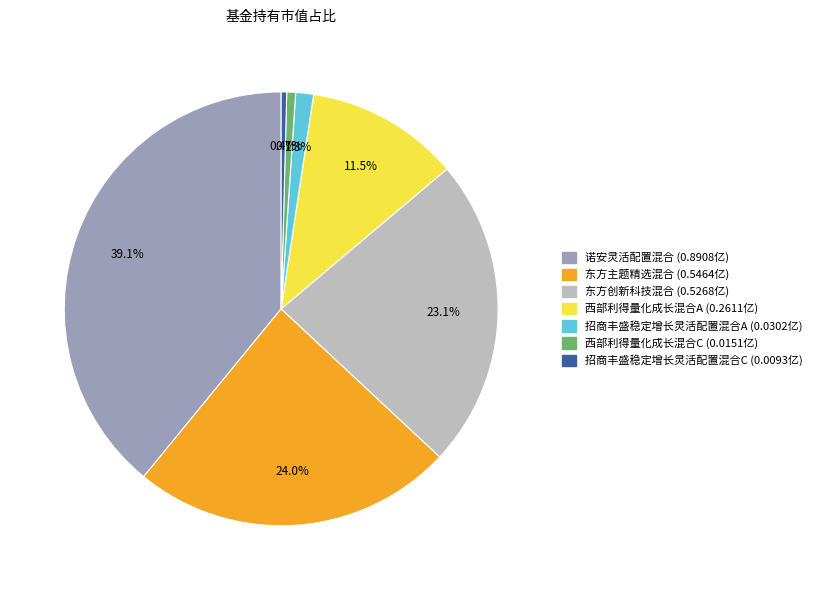

How much of the chart is everything except 招商丰盛稳定增长灵活配置混合A?

98.7%